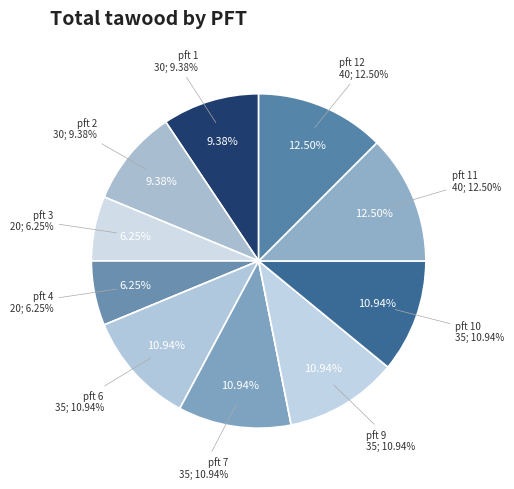

Is pft 2 the majority of the pie?

No